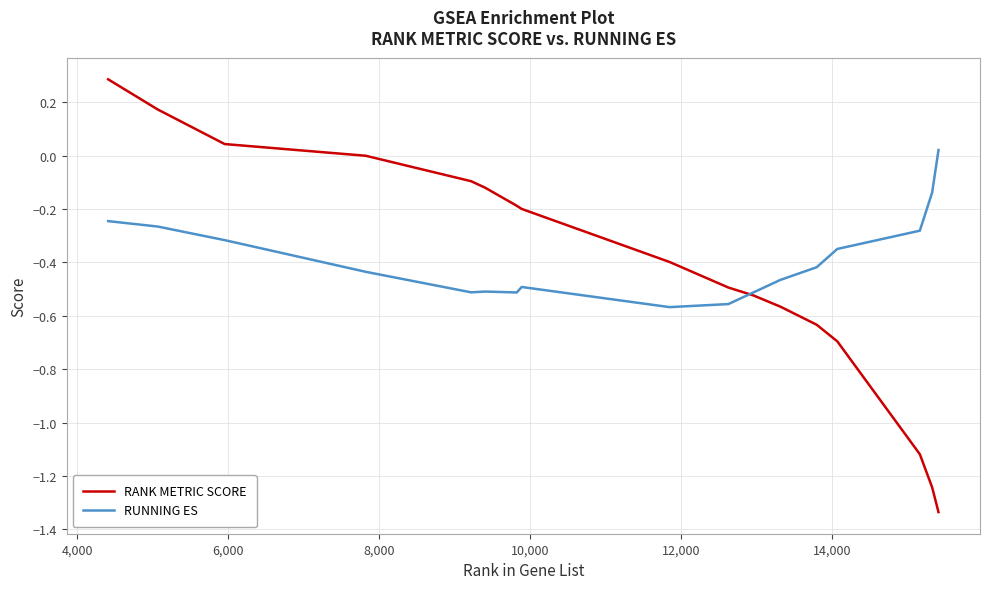

List the series in order of their peak value, lowest first.

RUNNING ES, RANK METRIC SCORE